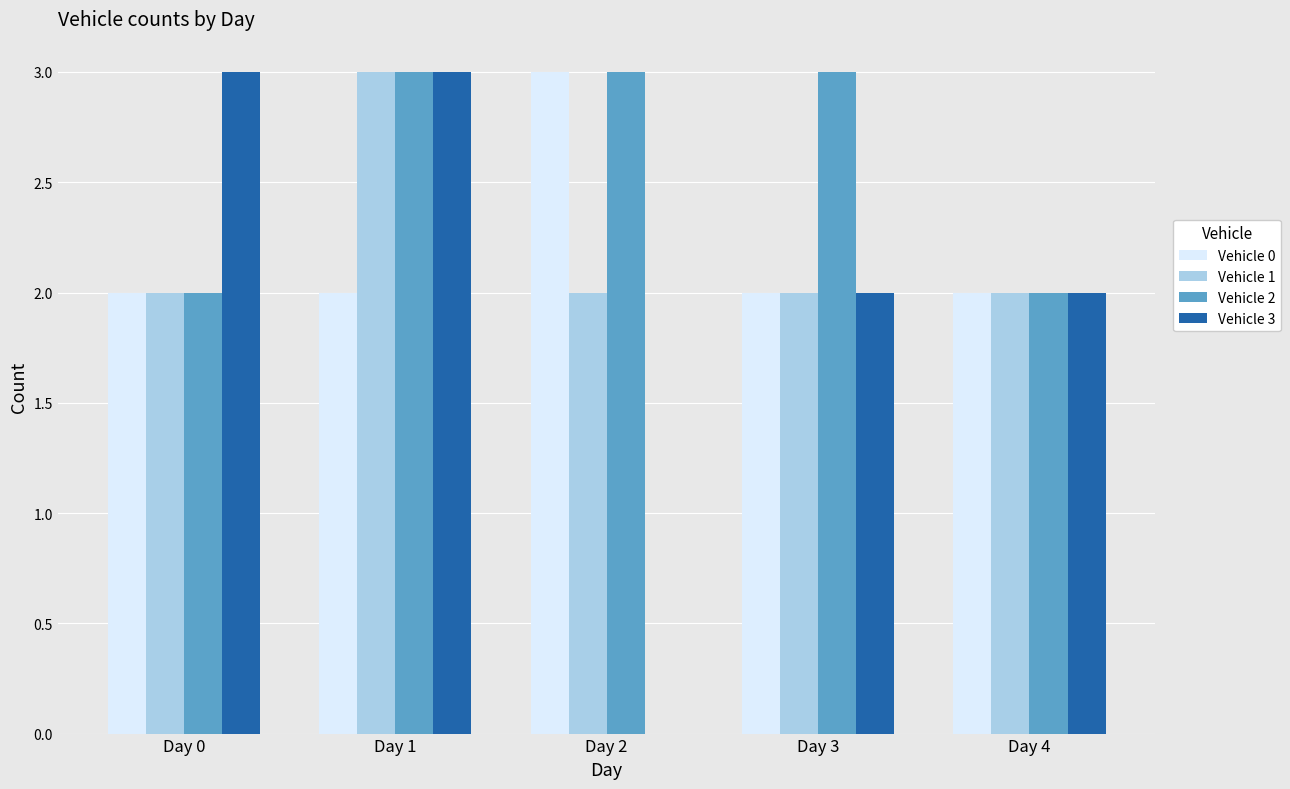

What is the sum of all Vehicle 1 values?

11